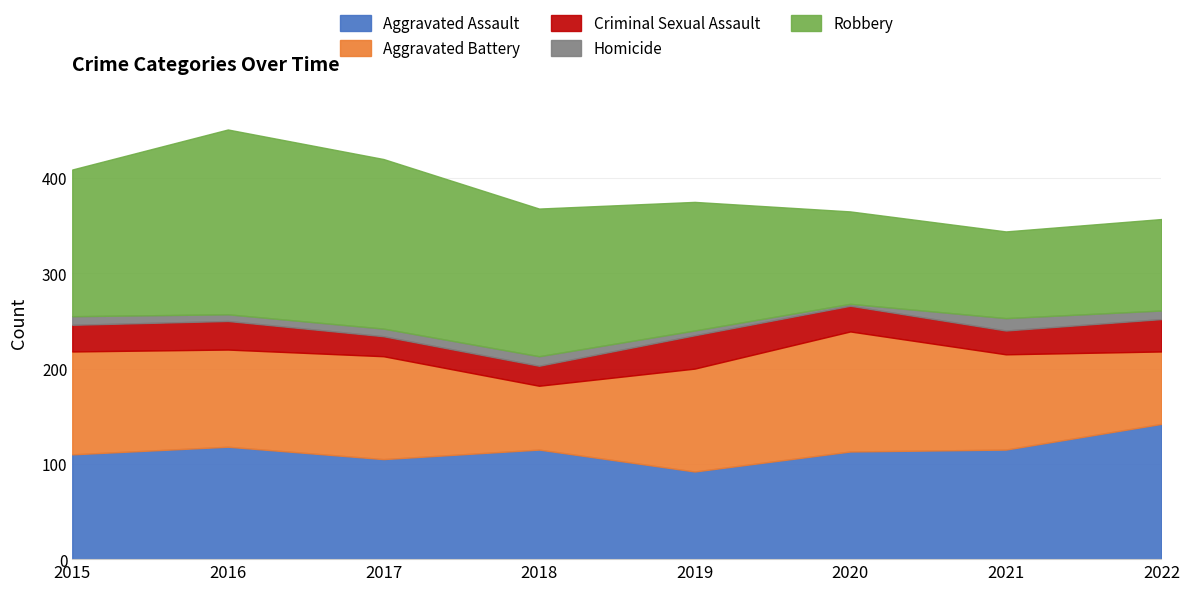

At 2020, list the series in order from largest to smallest.

Aggravated Battery, Aggravated Assault, Robbery, Criminal Sexual Assault, Homicide